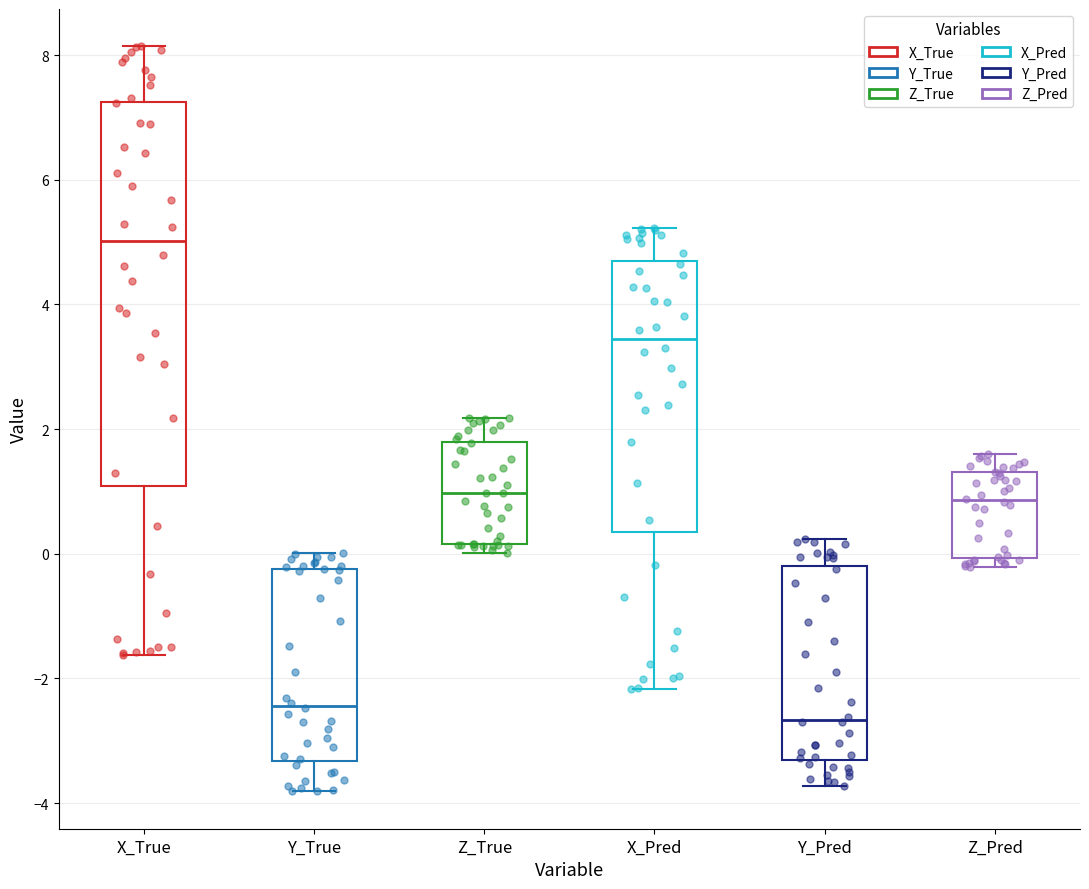

Which box's median line is the lowest?

Y_Pred